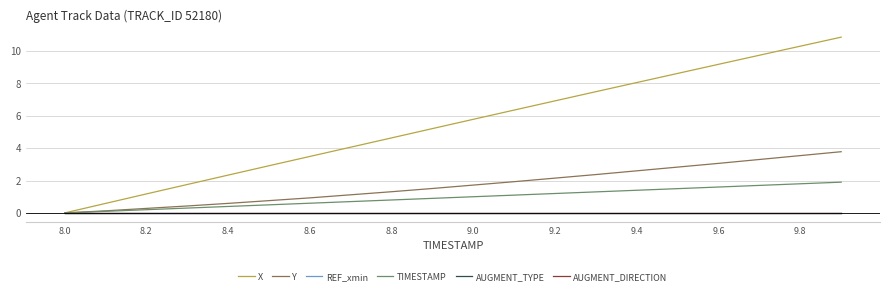

True or false: X and TIMESTAMP cross at least once.

False